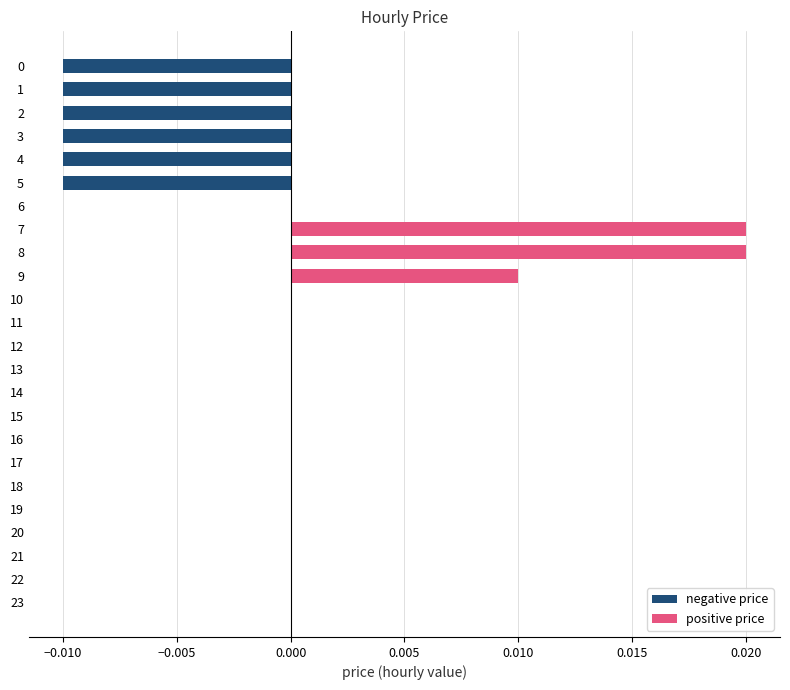

Are the bars horizontal?

Yes